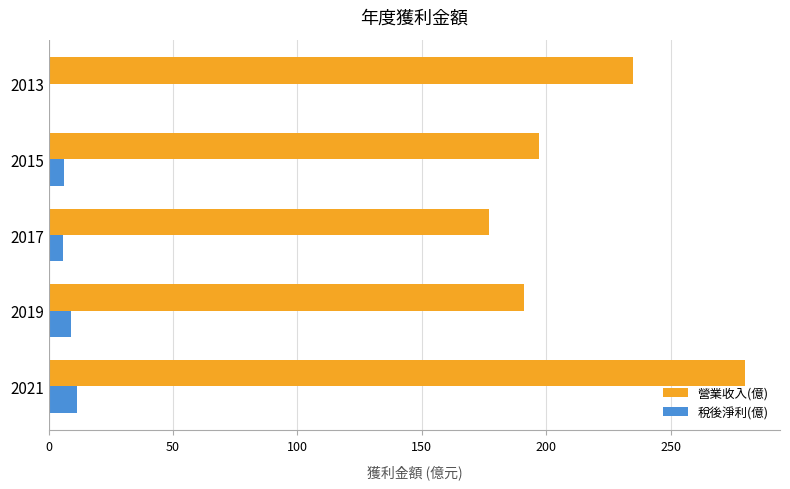

Read the 營業收入(億) value at 2019.

191.0